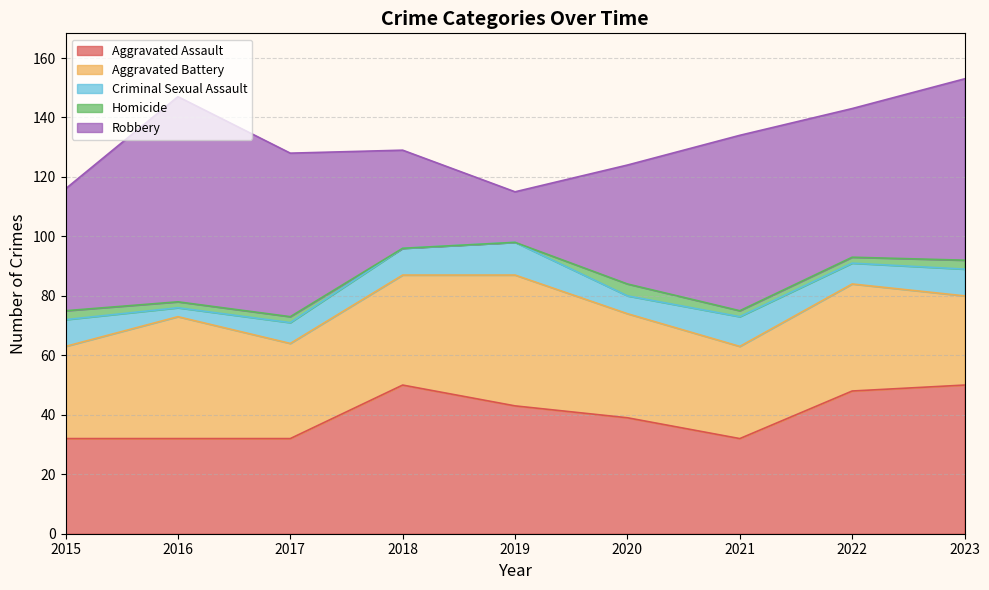

What is the sum of the Criminal Sexual Assault values at 2017 and 2021?

17